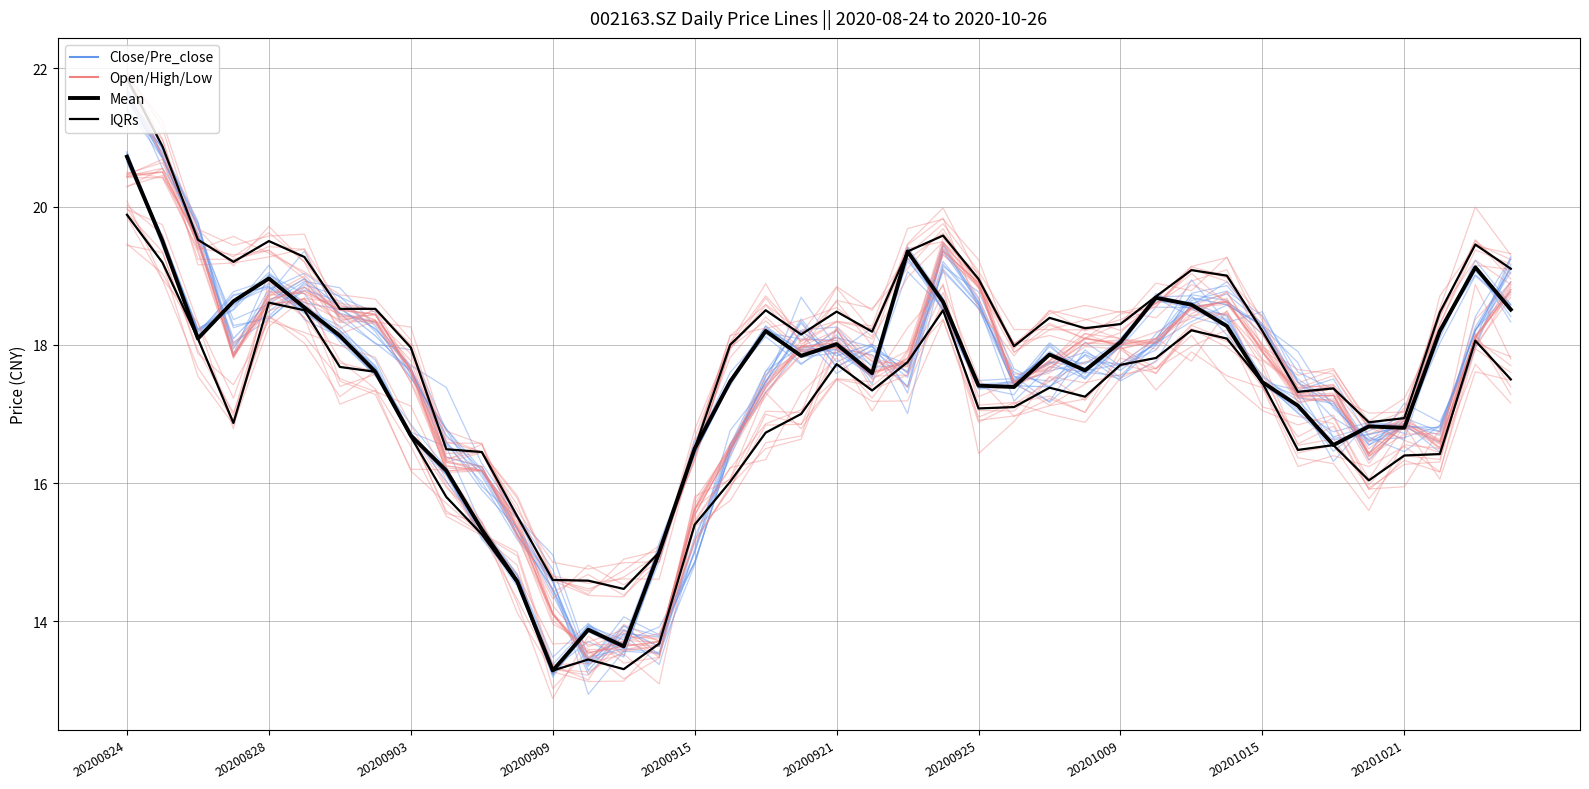

Which series has the widest spread of values?

pre_close